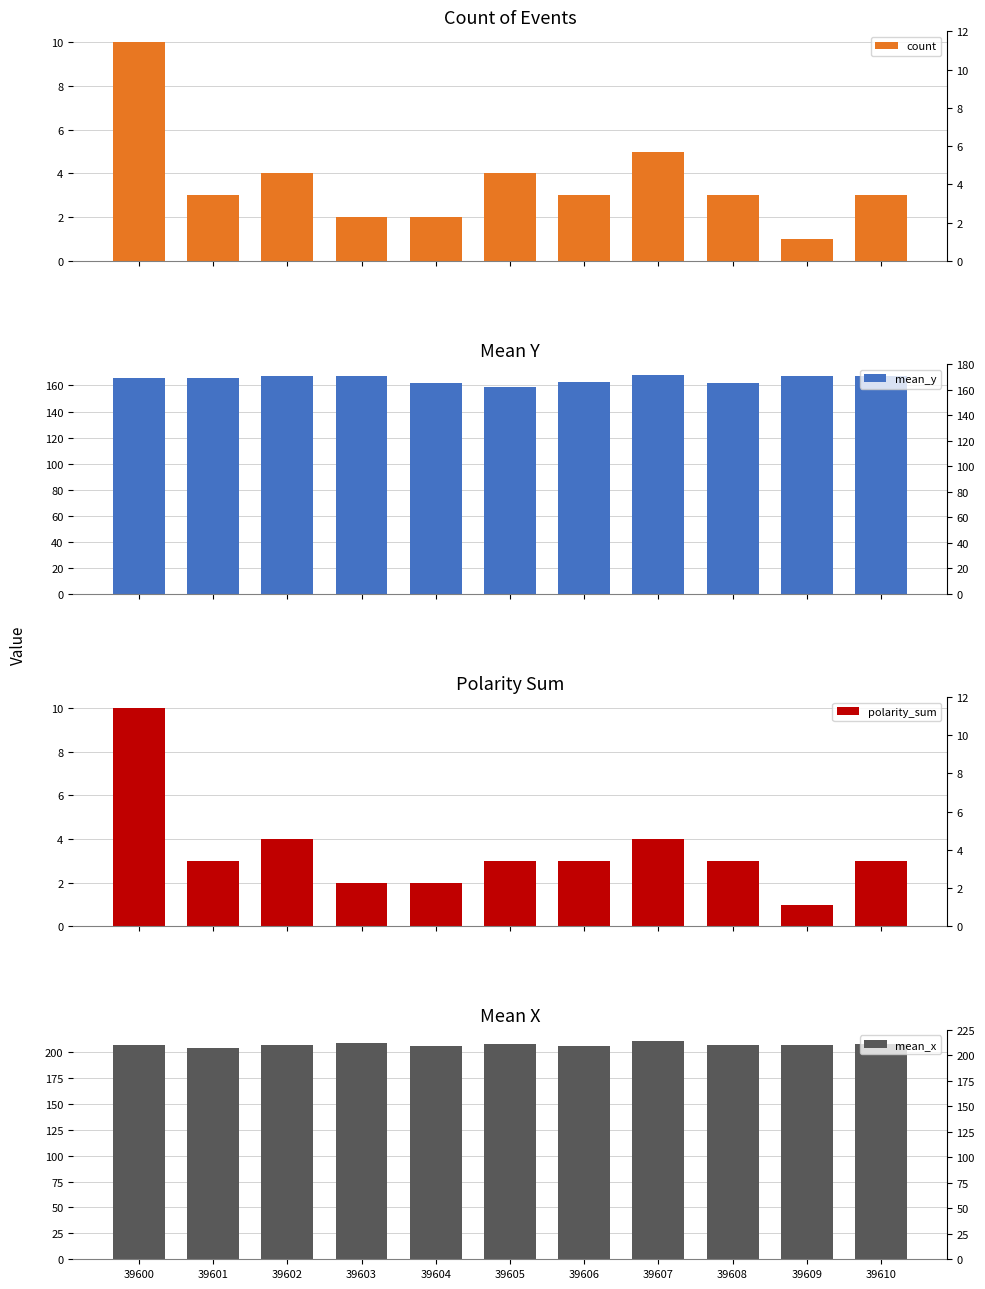

Is the value of mean_x at 39610 greater than the value of count at 39604?

Yes